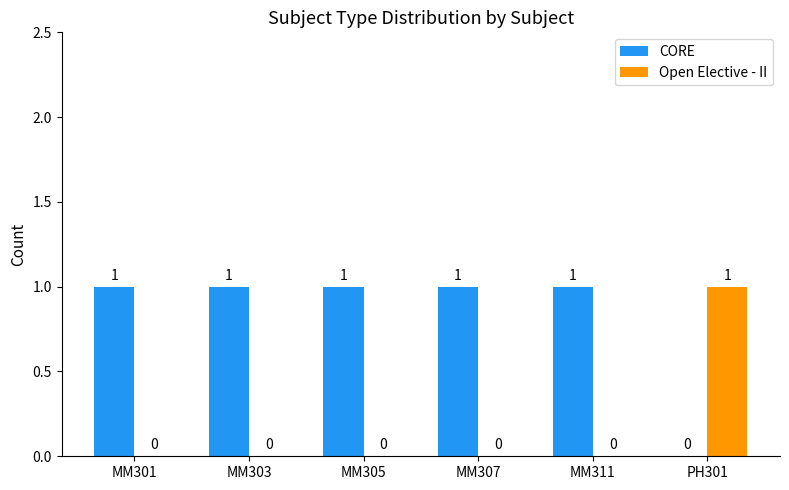

Where is CORE nearest to the value 0?

PH301